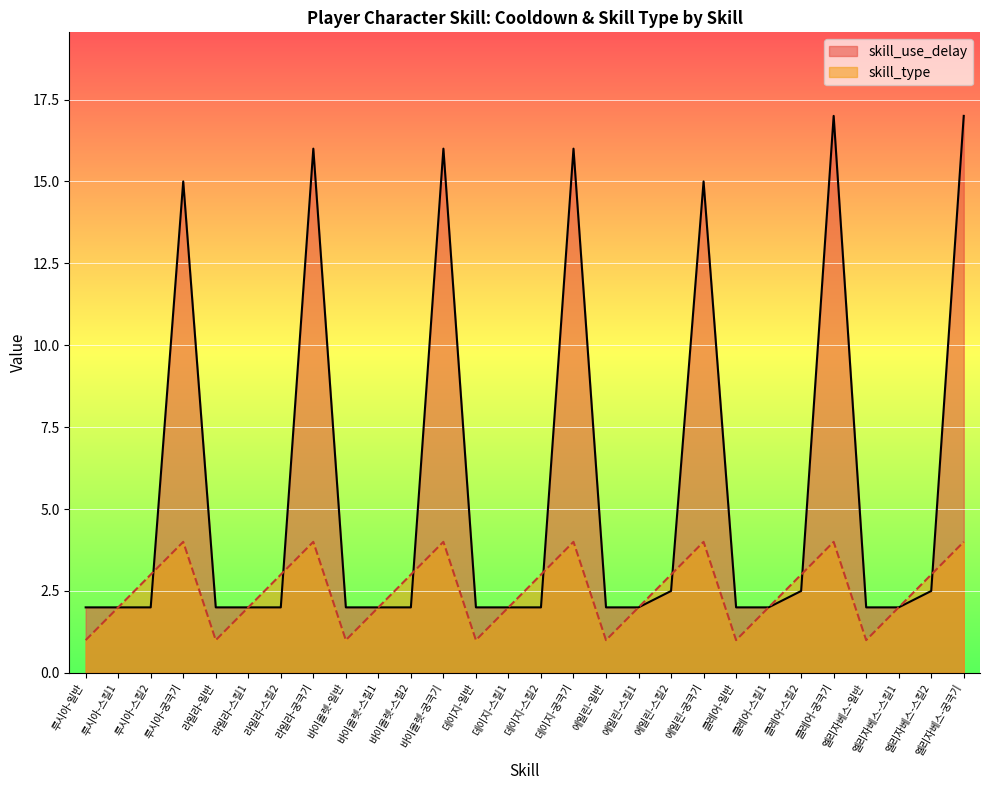

What is the lowest value of the skill_use_delay series?

2.0